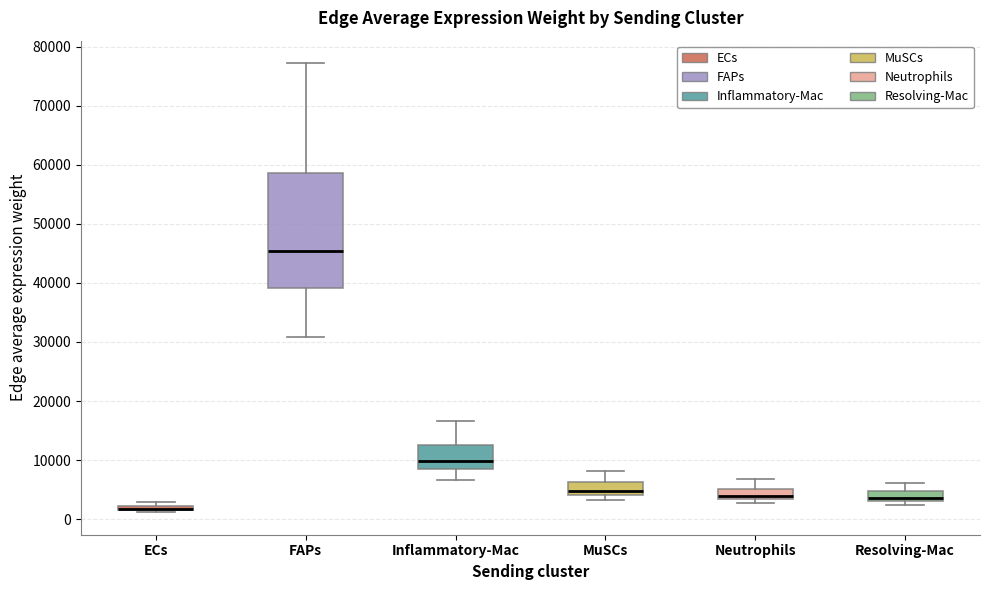

Which box is the tallest, from its lower edge to its upper edge?

FAPs